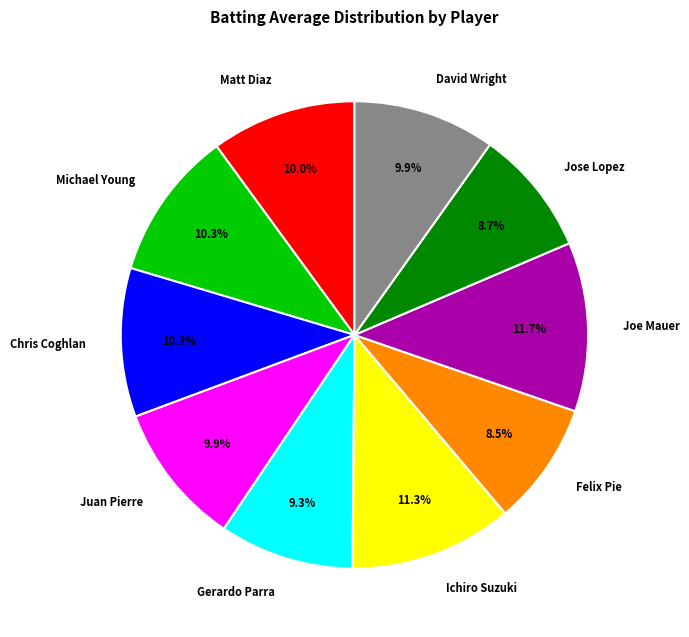

Is Chris Coghlan the majority of the pie?

No